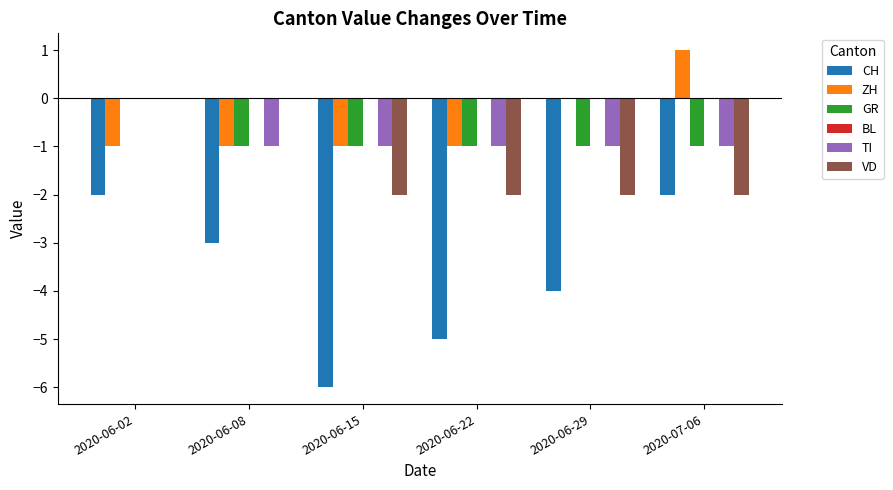

Between 2020-06-29 and 2020-07-06, which series saw the biggest shift?

CH